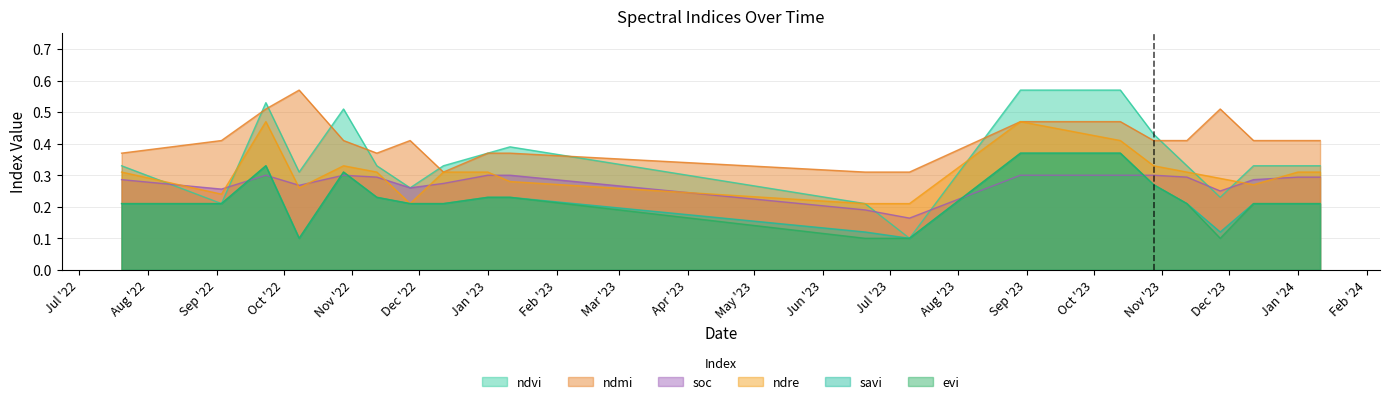

How many data points does each series have?

20